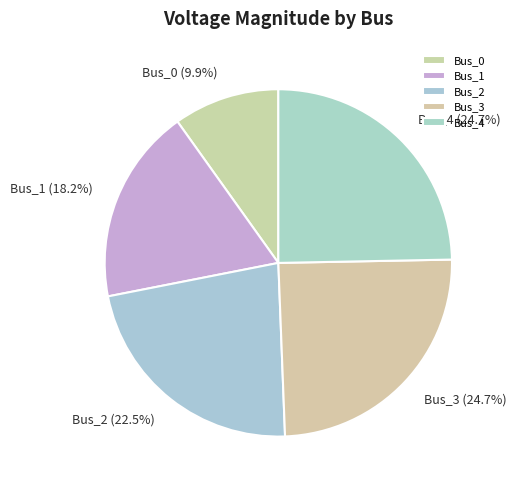

Count the number of slices in the pie.

5